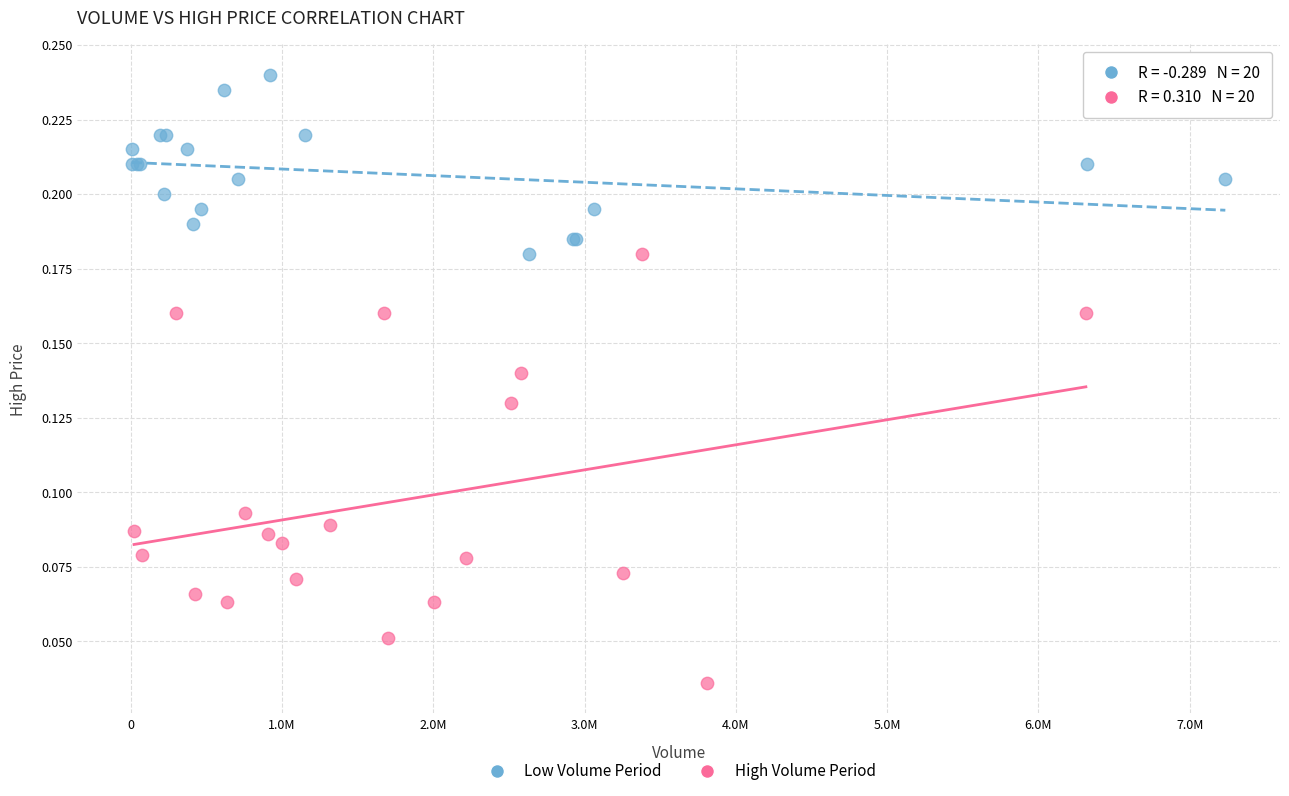

What are all the series names shown in the legend?

Low Volume Period, High Volume Period